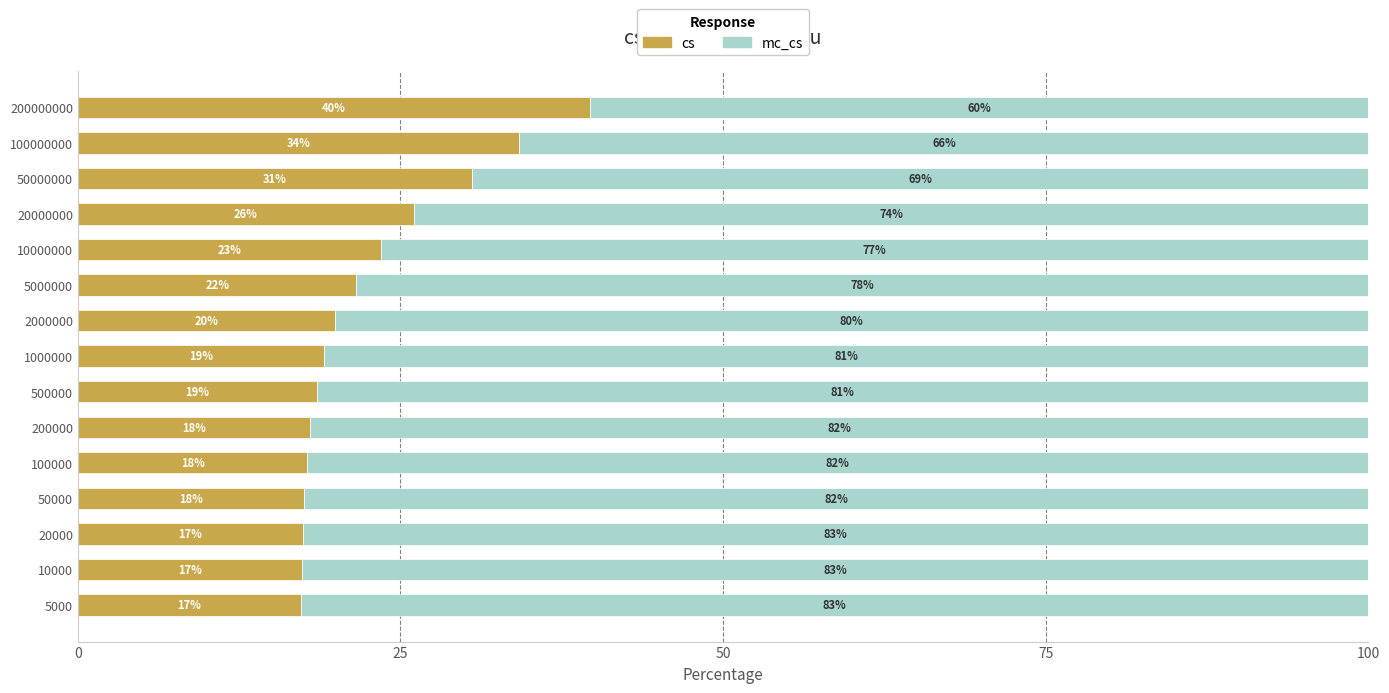

What is the lowest value of the cs series?

17.3